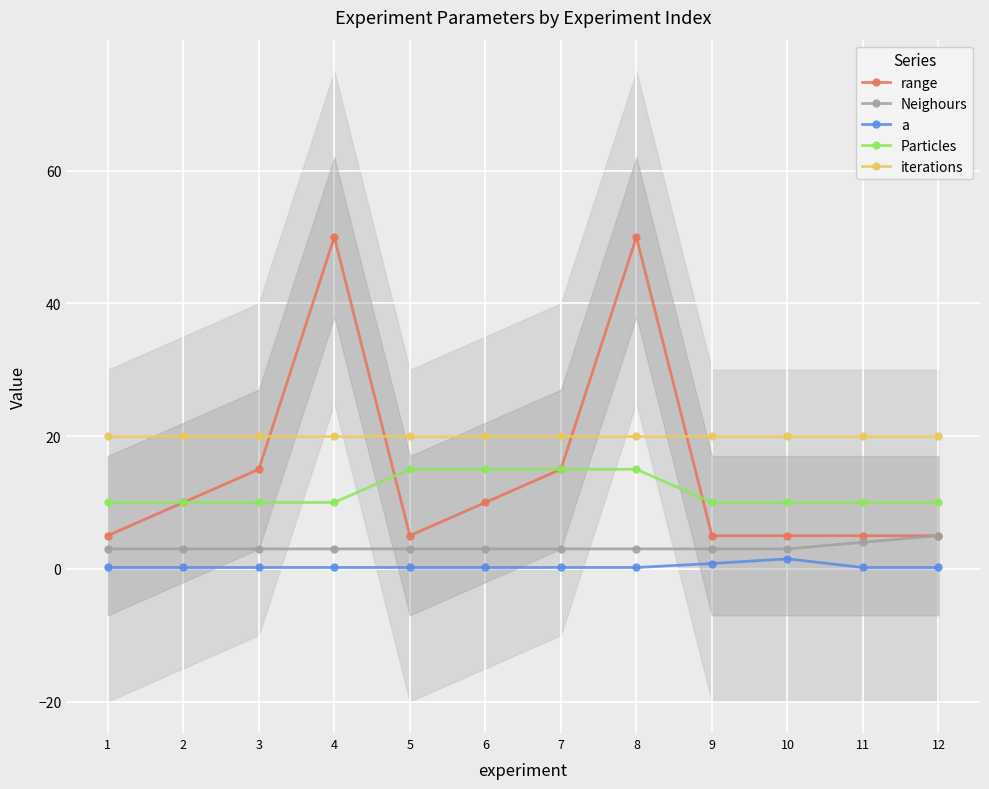

The a series shows 0.3 at 3. True or false?

False